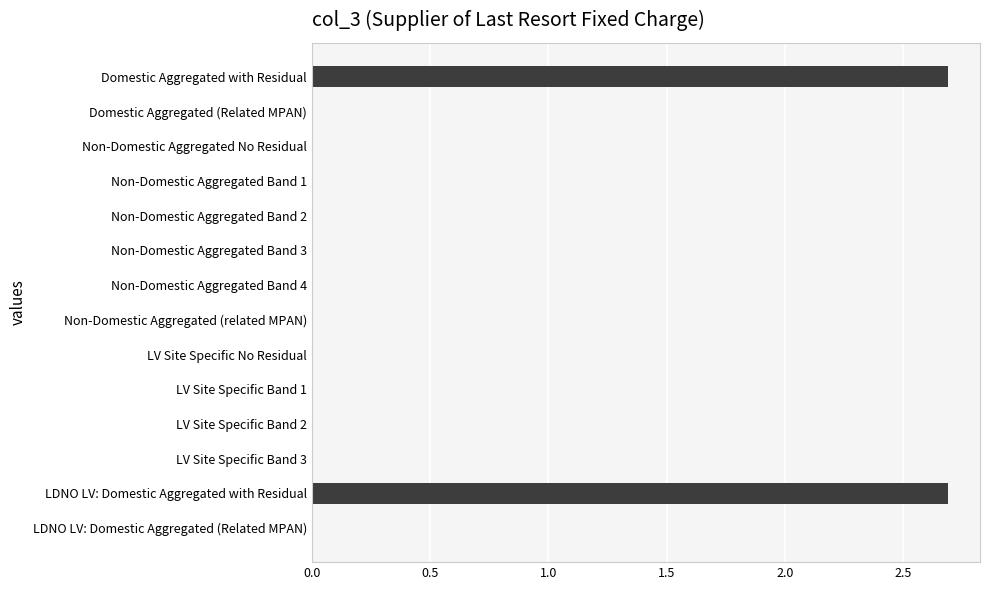

The value at Non-Domestic Aggregated No Residual is 0.0. True or false?

True